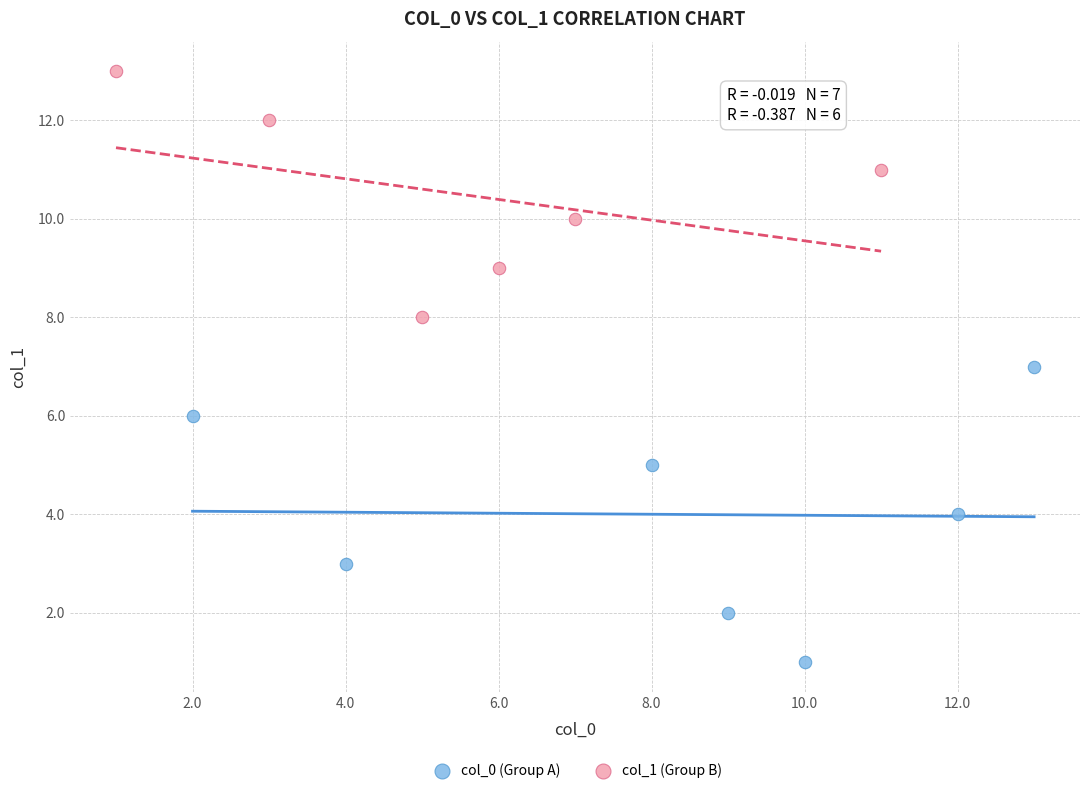

Which series has the largest Y range (max minus min)?

col_0 (Group A)